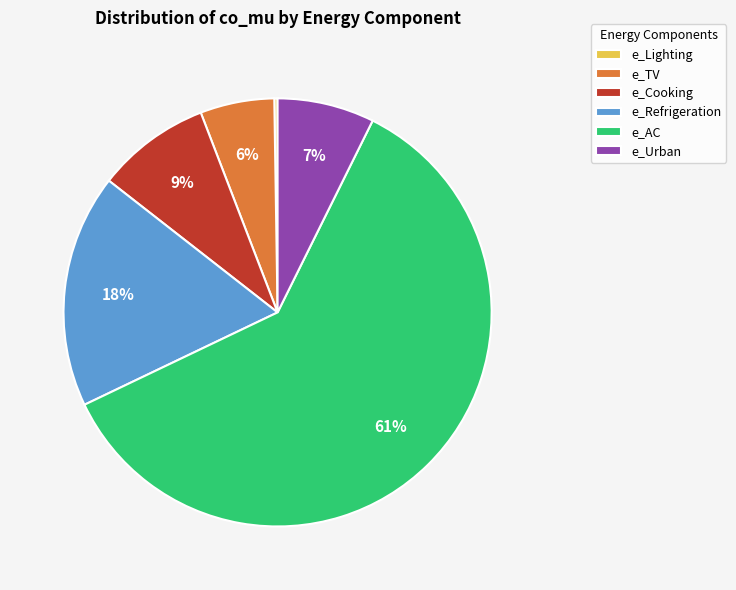

To the nearest percent, what is the difference between the largest and smallest slice percentages?

60%